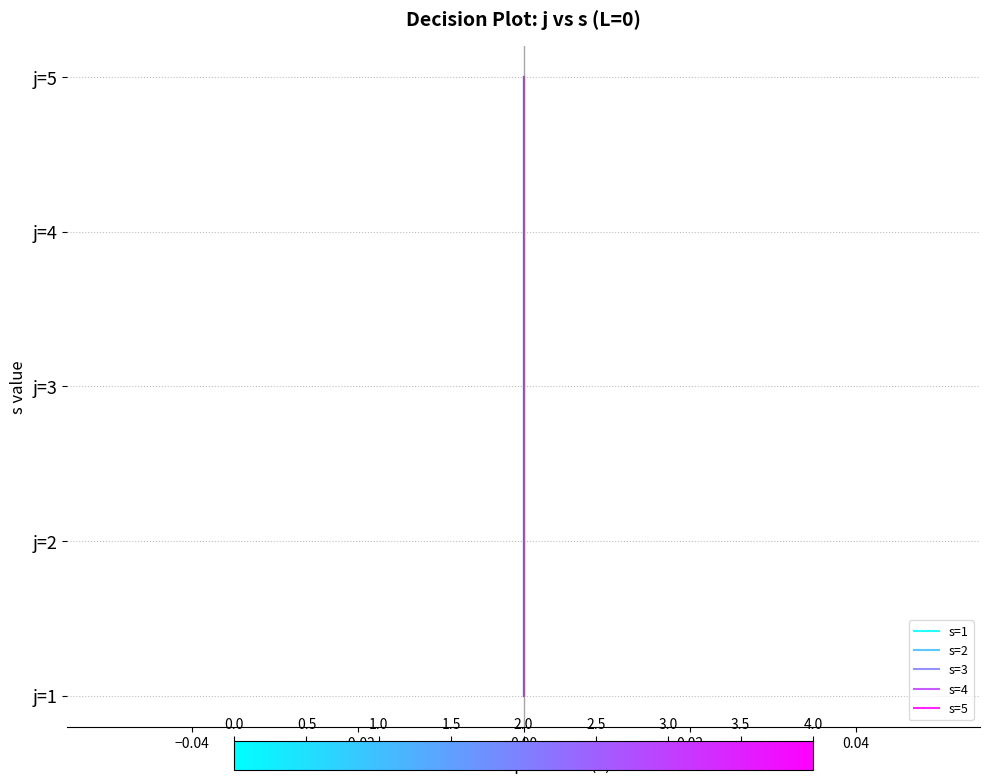

What is the approximate value of s=5 at 0.00?

1